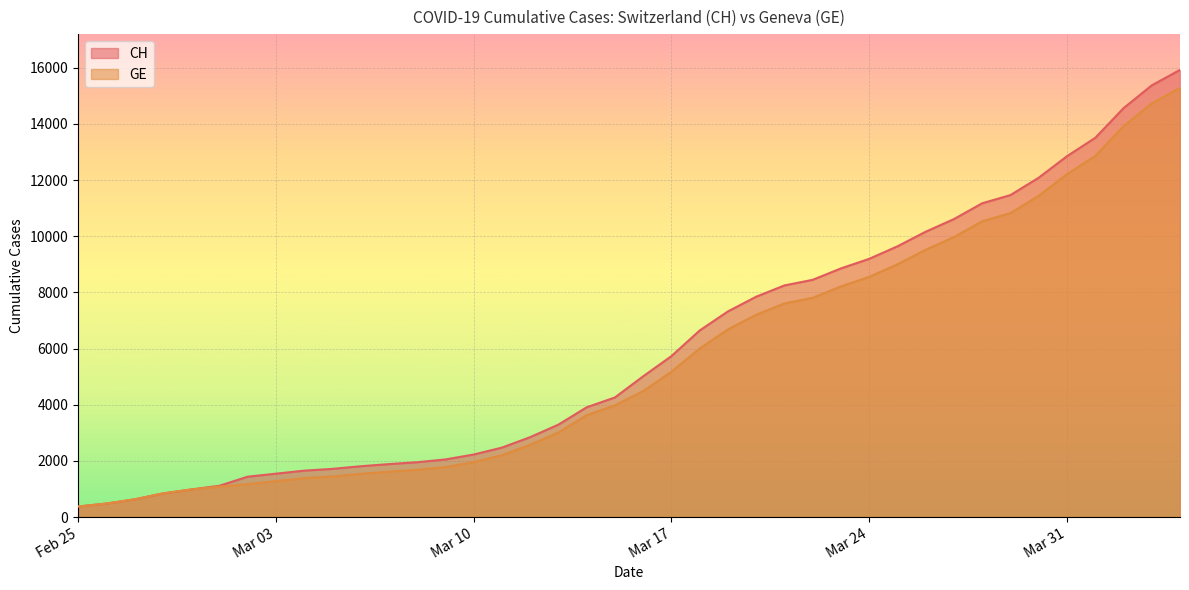

True or false: CH and GE cross at least once.

False